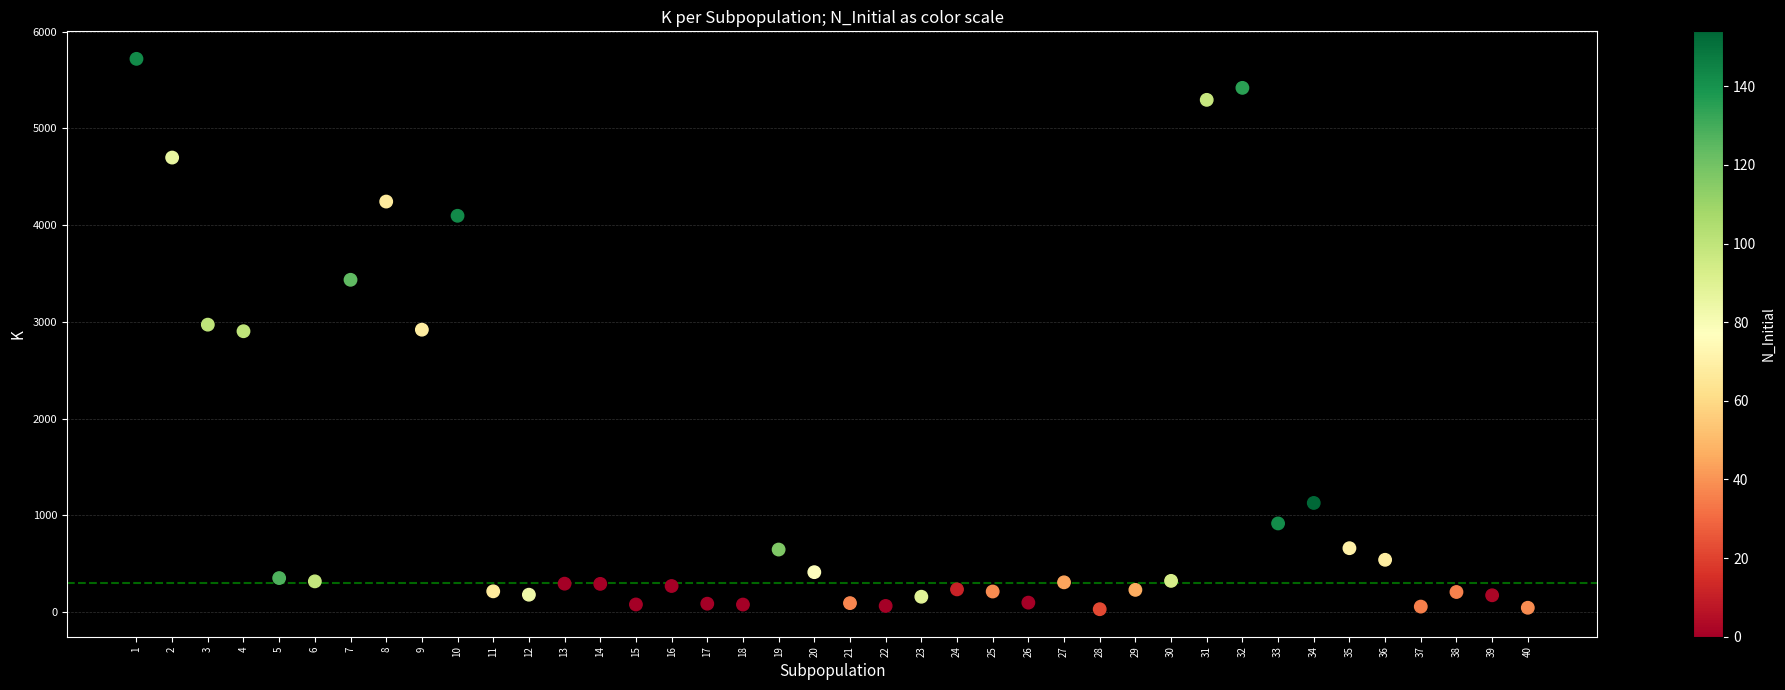

What is the range of Y values (max minus min)?

5692